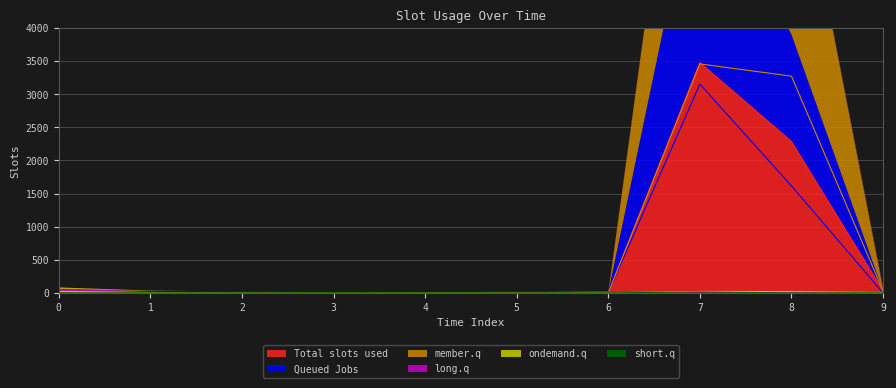

True or false: Total slots used has a value of 15 at 0.

True